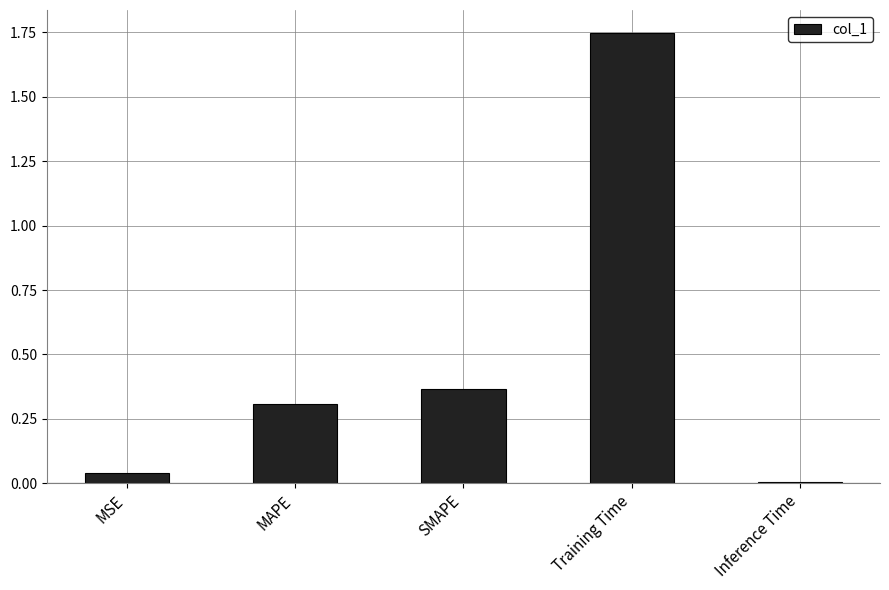

What is the change in value from MSE to SMAPE?

+0.3